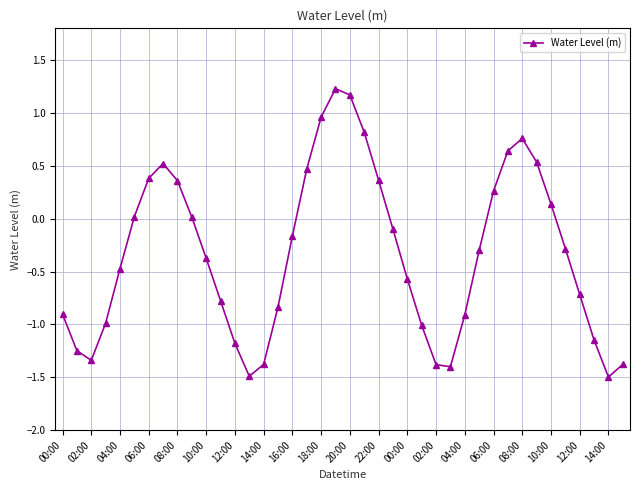

What is the average value?

-0.3